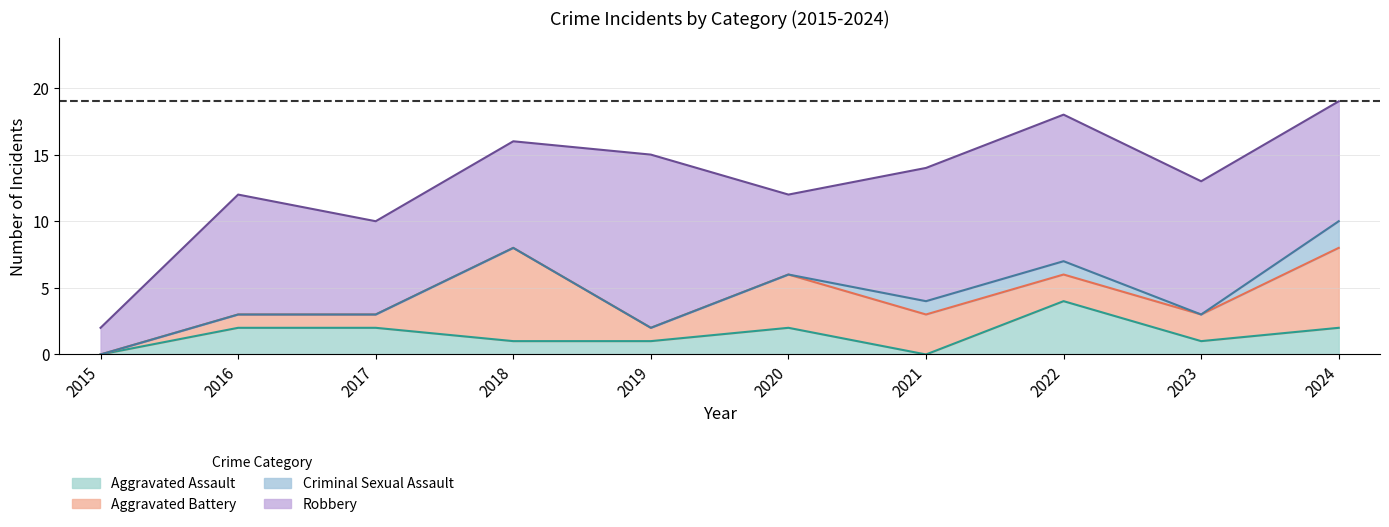

True or false: Total and Aggravated Assault intersect in this chart.

False